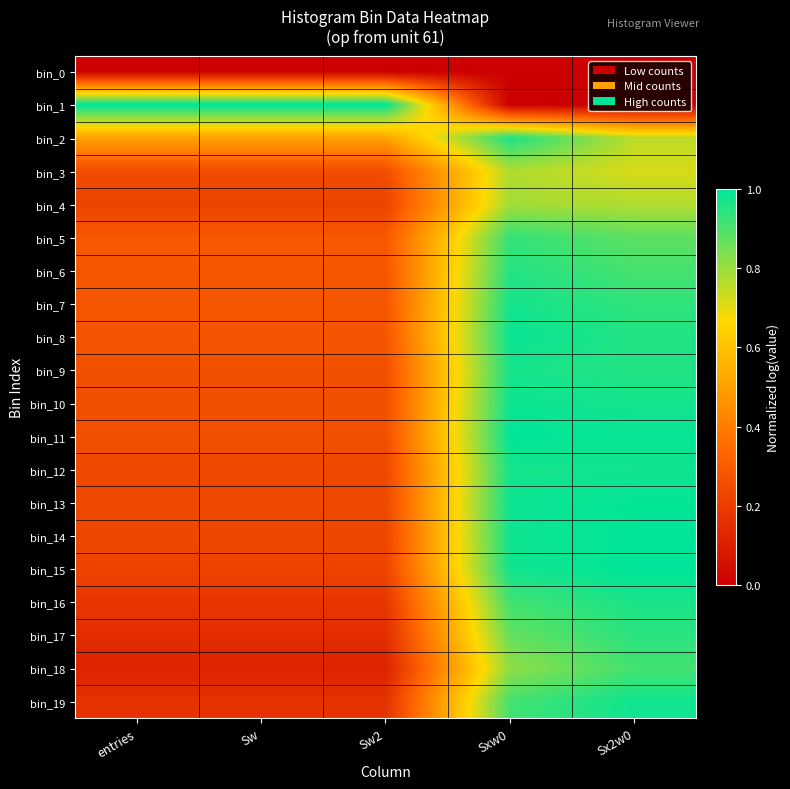

Reading left to right, transcribe all the data shown in this chart.

bin_0: entries=0.0	Sw=0.0	Sw2=0.0	Sxw0=0.0	Sx2w0=0.0
bin_1: entries=1.0	Sw=1.0	Sw2=1.0	Sxw0=0.0	Sx2w0=0.0
bin_2: entries=0.5	Sw=0.5	Sw2=0.5	Sxw0=1.0	Sx2w0=0.8
bin_3: entries=0.3	Sw=0.3	Sw2=0.3	Sxw0=0.8	Sx2w0=0.7
bin_4: entries=0.2	Sw=0.2	Sw2=0.2	Sxw0=0.8	Sx2w0=0.8
bin_5: entries=0.3	Sw=0.3	Sw2=0.3	Sxw0=0.9	Sx2w0=0.9
bin_6: entries=0.3	Sw=0.3	Sw2=0.3	Sxw0=1.0	Sx2w0=0.9
bin_7: entries=0.3	Sw=0.3	Sw2=0.3	Sxw0=1.0	Sx2w0=0.9
bin_8: entries=0.3	Sw=0.3	Sw2=0.3	Sxw0=1.0	Sx2w0=1.0
bin_9: entries=0.3	Sw=0.3	Sw2=0.3	Sxw0=1.0	Sx2w0=1.0
bin_10: entries=0.3	Sw=0.3	Sw2=0.3	Sxw0=1.0	Sx2w0=1.0
bin_11: entries=0.3	Sw=0.3	Sw2=0.3	Sxw0=1.0	Sx2w0=1.0
bin_12: entries=0.2	Sw=0.2	Sw2=0.2	Sxw0=1.0	Sx2w0=1.0
bin_13: entries=0.2	Sw=0.2	Sw2=0.2	Sxw0=1.0	Sx2w0=1.0
bin_14: entries=0.2	Sw=0.2	Sw2=0.2	Sxw0=1.0	Sx2w0=1.0
bin_15: entries=0.2	Sw=0.2	Sw2=0.2	Sxw0=1.0	Sx2w0=1.0
bin_16: entries=0.2	Sw=0.2	Sw2=0.2	Sxw0=0.9	Sx2w0=1.0
bin_17: entries=0.2	Sw=0.2	Sw2=0.2	Sxw0=0.9	Sx2w0=0.9
bin_18: entries=0.1	Sw=0.1	Sw2=0.1	Sxw0=0.8	Sx2w0=0.9
bin_19: entries=0.2	Sw=0.2	Sw2=0.2	Sxw0=0.9	Sx2w0=1.0